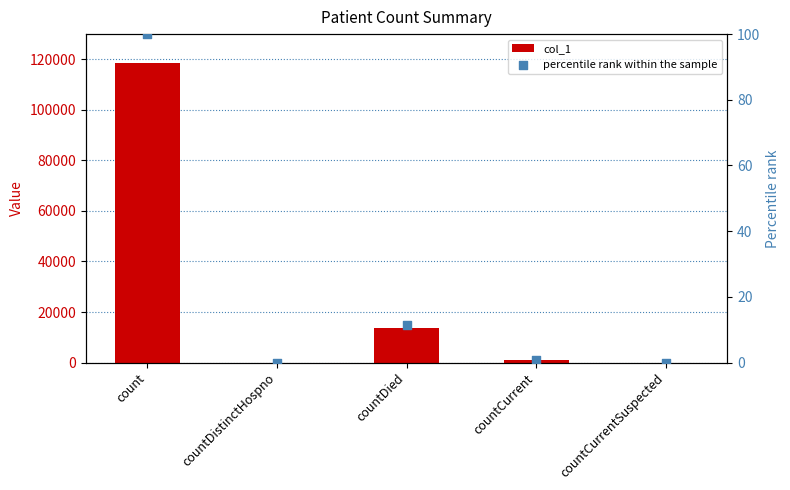

What are all the series names shown in the legend?

col_1, percentile rank within the sample